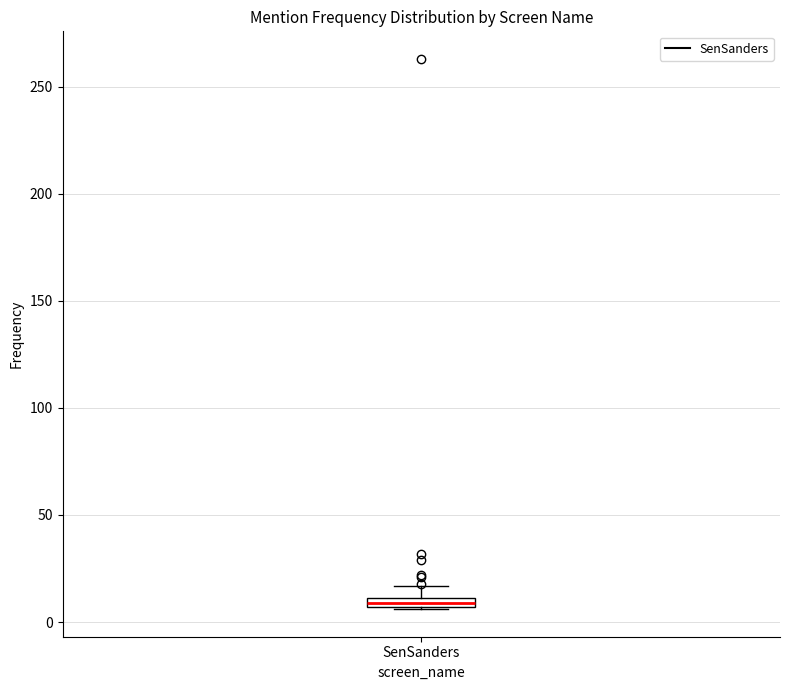

Where is the lower edge of the box for SenSanders on the y-axis? The values are not printed on the chart, so give them approximately, as read against the axis.

5